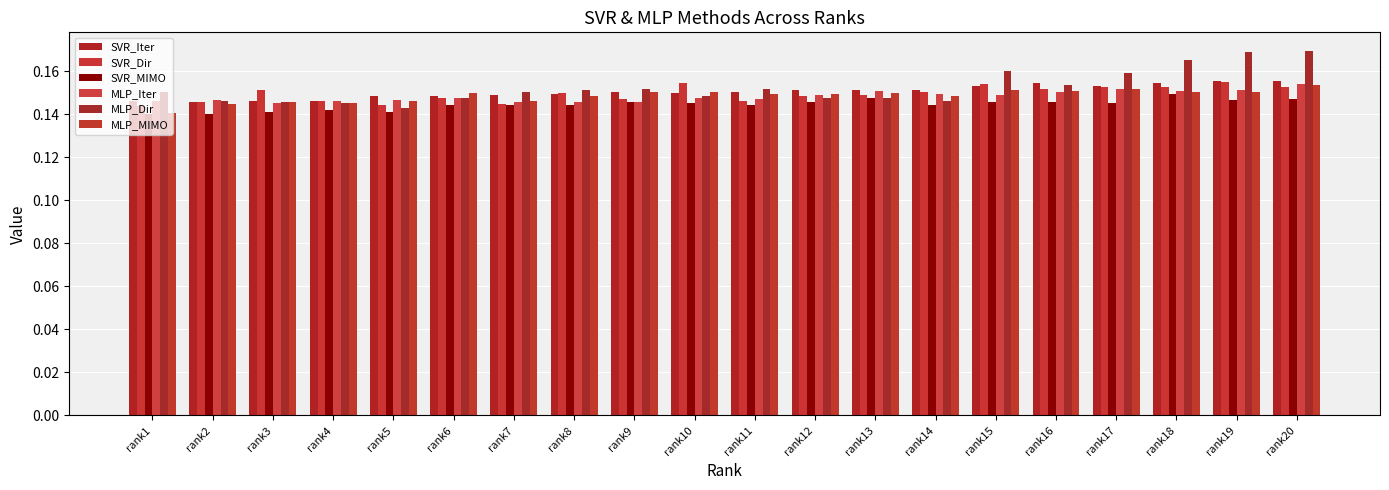

How many distinct data groups are displayed?

6